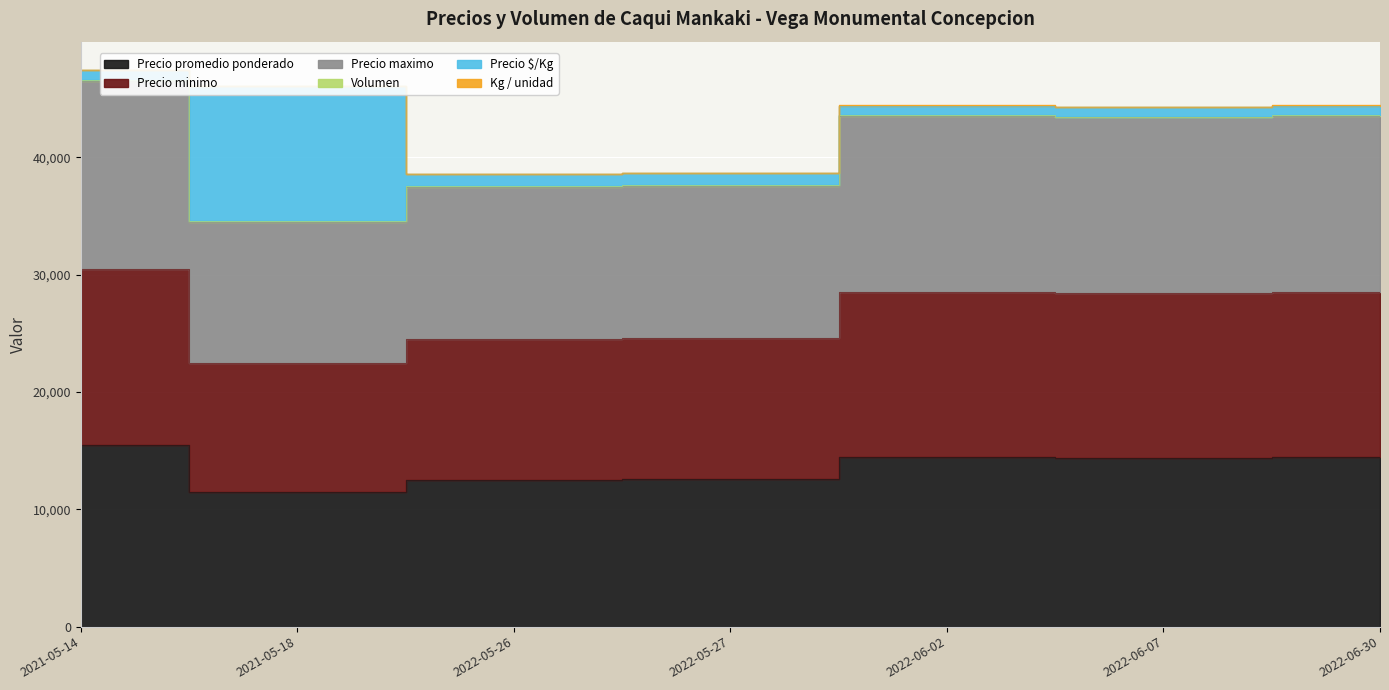

At which label does Precio promedio ponderado first exceed 14400?

2021-05-14